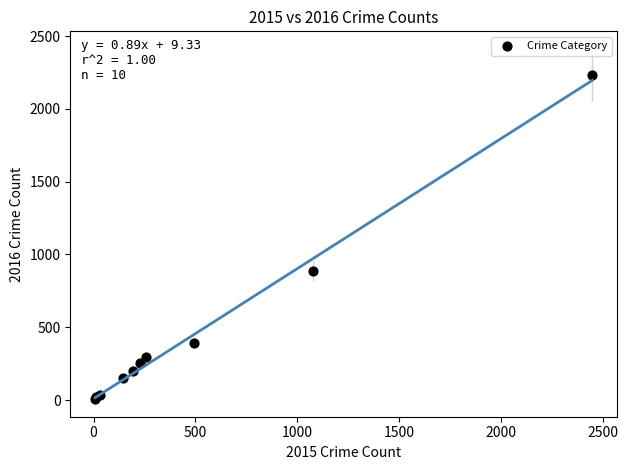

What Y value in the scatter plot is closest to 1120?

887